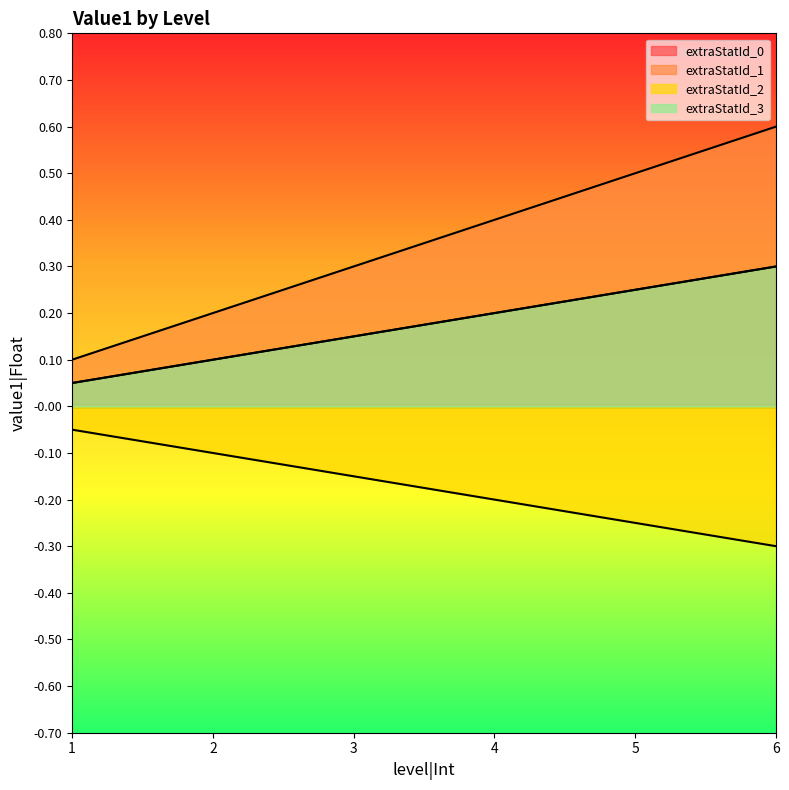

Is it true that extraStatId_0 equals 0.1 at 2?

True